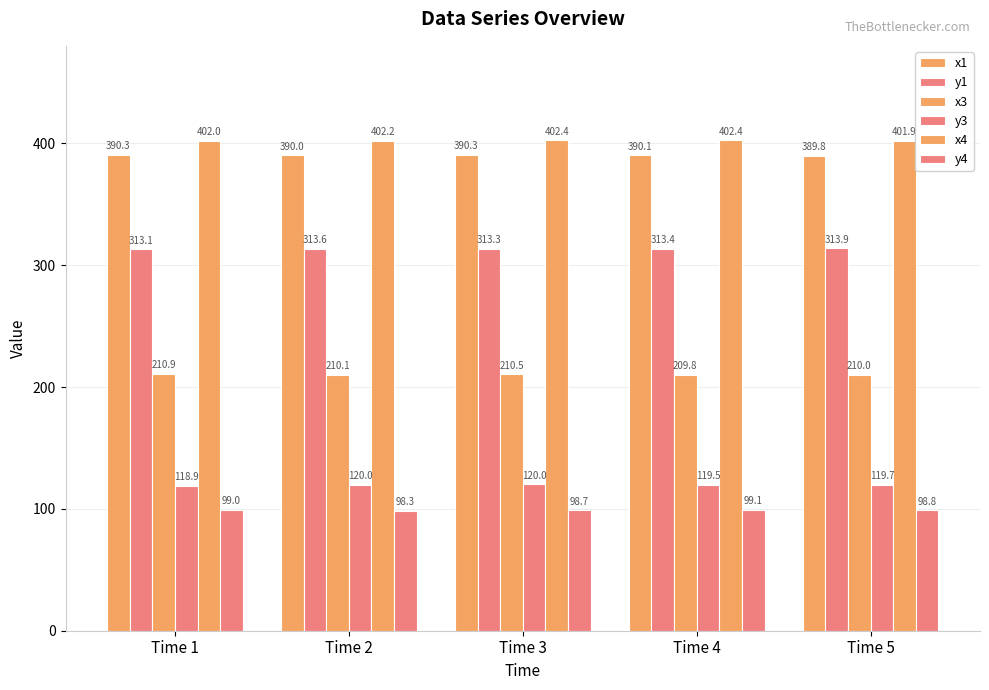

What is the value of the y4 bar at the 5th from the left?

98.8